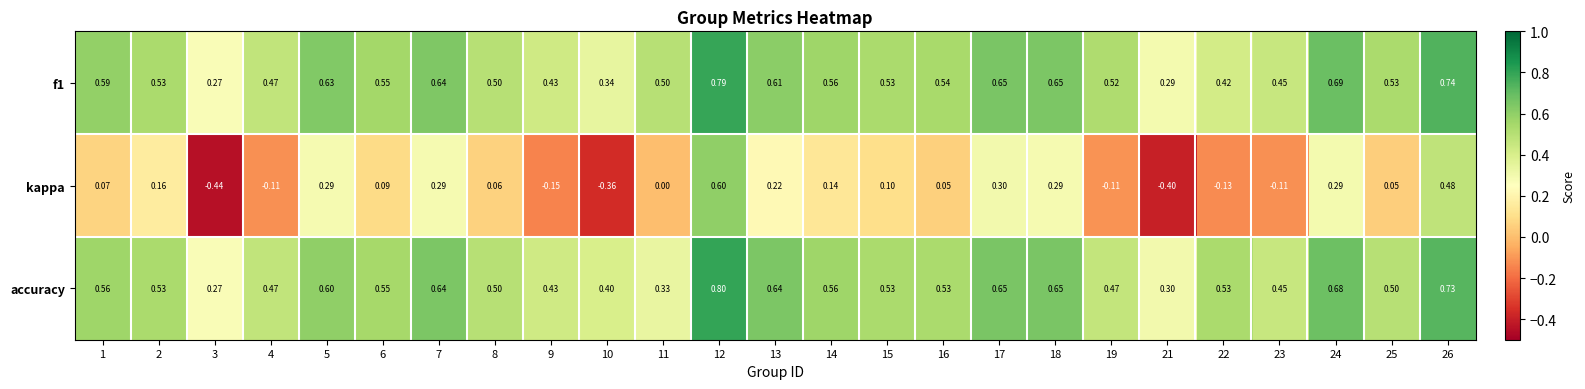

Between 2 and 17, which series saw the biggest shift?

kappa